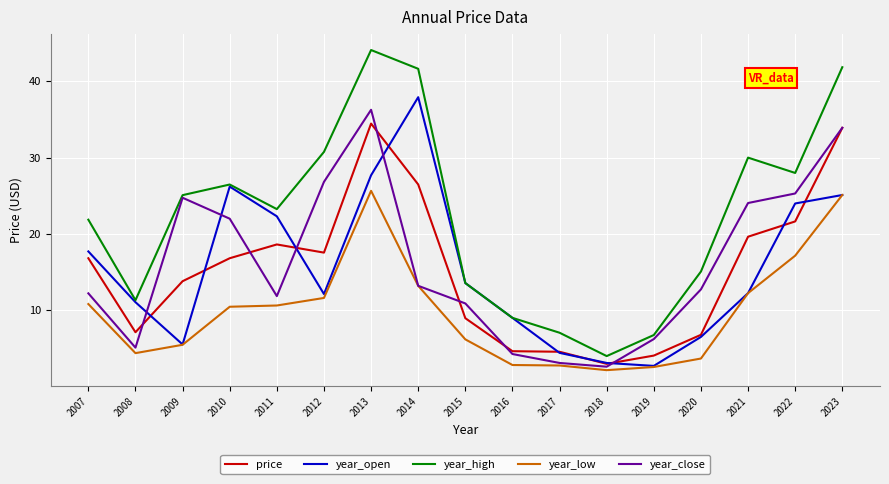

What are all the series names shown in the legend?

price, year_open, year_high, year_low, year_close